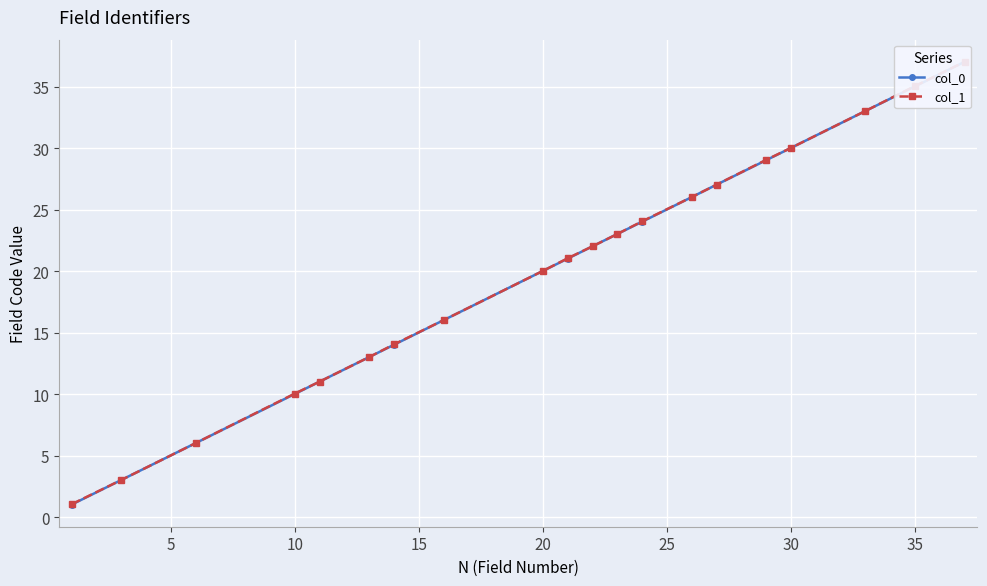

True or false: col_0 and col_1 cross at least once.

False